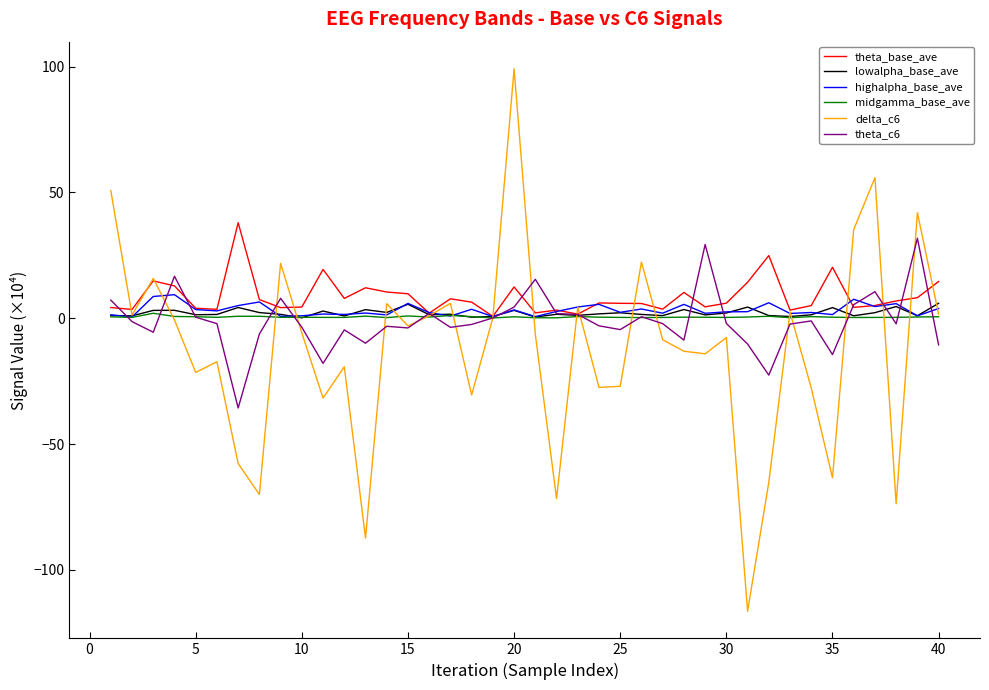

What is the highest value of the delta_c6 series?

99.1